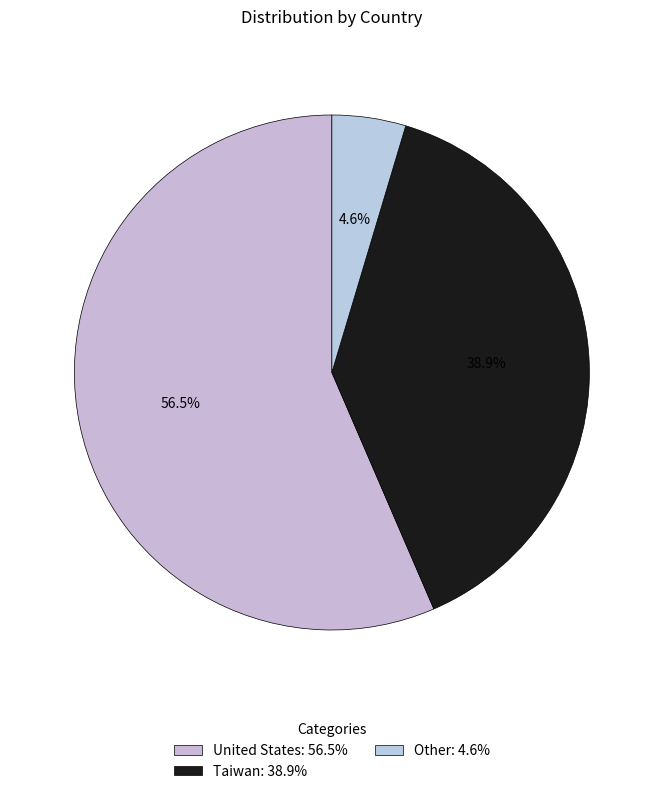

Rank the categories by value from highest to lowest.

United States, Taiwan, Other